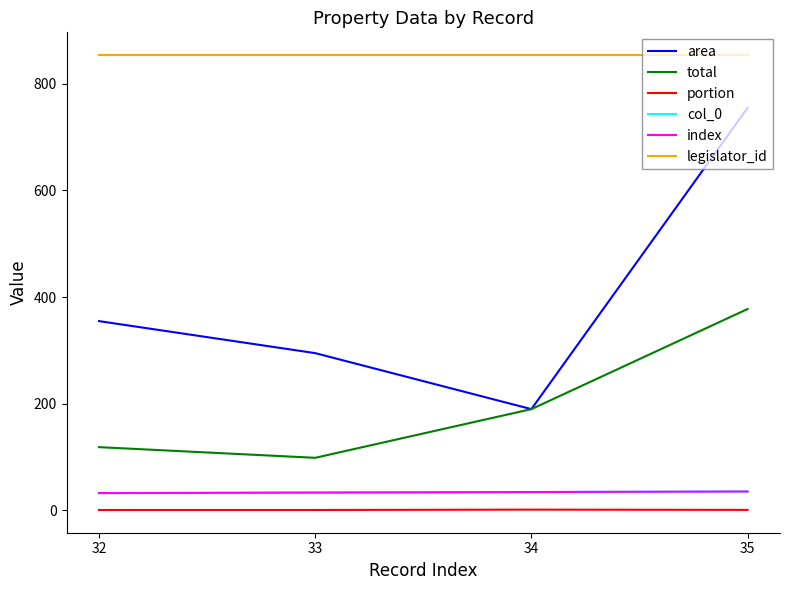

Read the area value at 32.

354.8